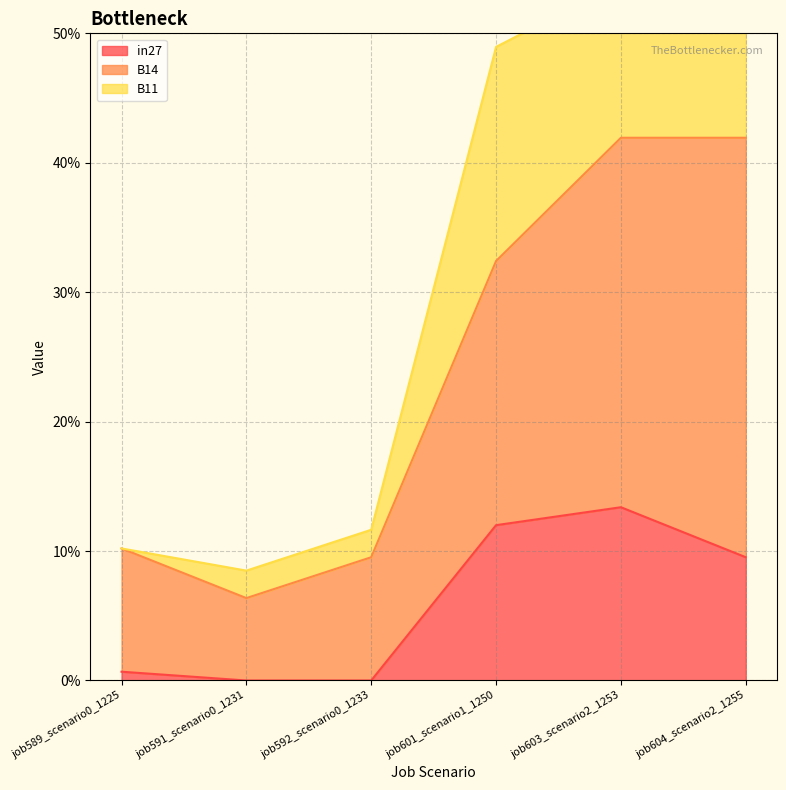

What is the label of the 4th point from the left?

job601_scenario1_1250